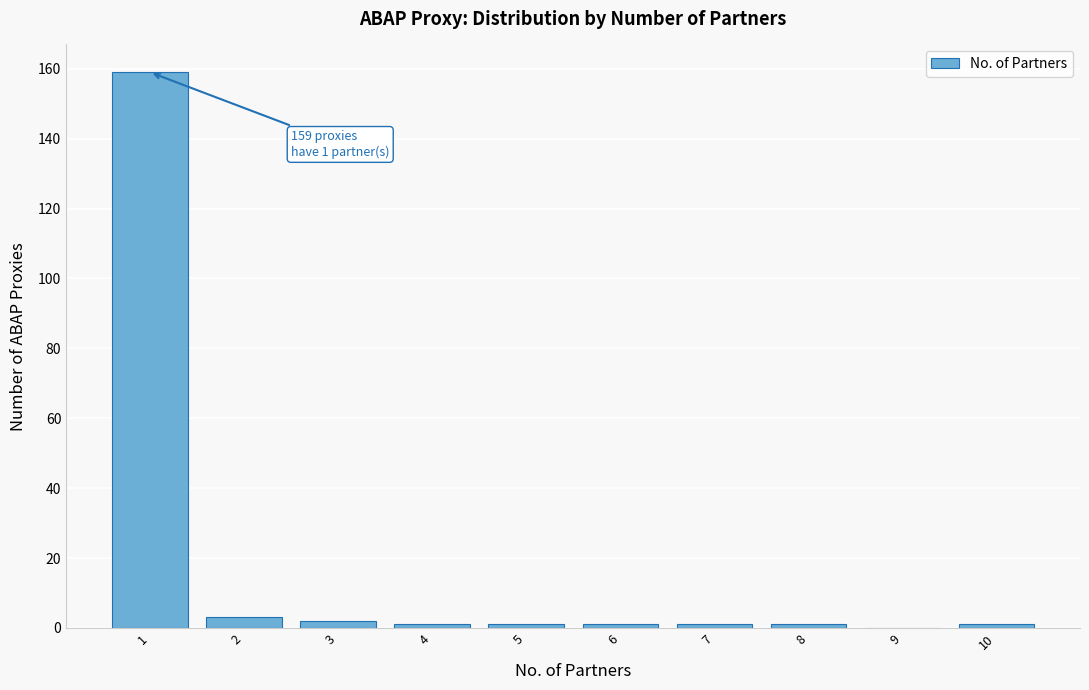

Over which range of the x-axis is the bar tallest?

0.5 to 1.5